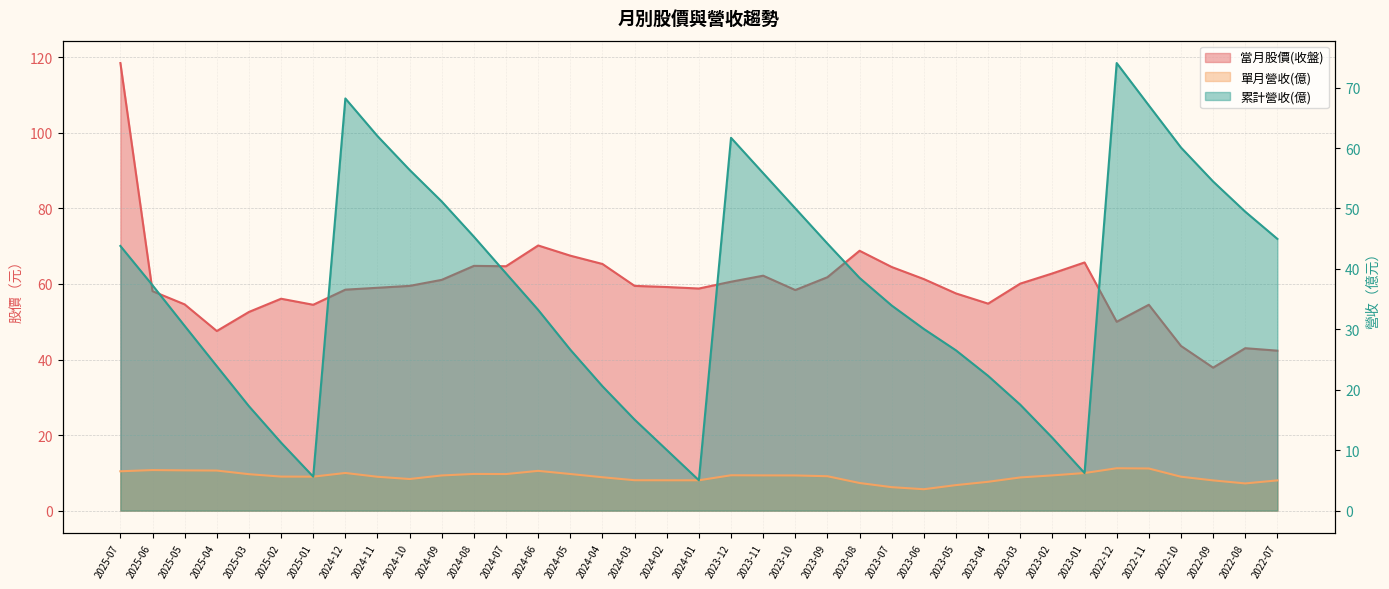

True or false: 累計營收(億) and 單月營收(億) intersect in this chart.

False